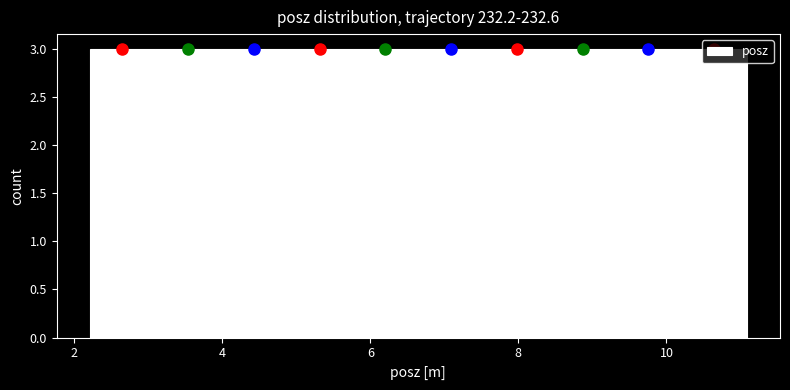

Reading left to right, list every bar in this chart as the range it spans on the x-axis followed by its height. Neither the bar edges nor the heights are printed on the chart, so give them approximately, as read against the axes.

2.2 to 3.0: 3
3.0 to 4.0: 3
4.0 to 4.8: 3
4.8 to 5.8: 3
5.8 to 6.6: 3
6.6 to 7.6: 3
7.6 to 8.4: 3
8.4 to 9.4: 3
9.4 to 10.2: 3
10.2 to 11.0: 3